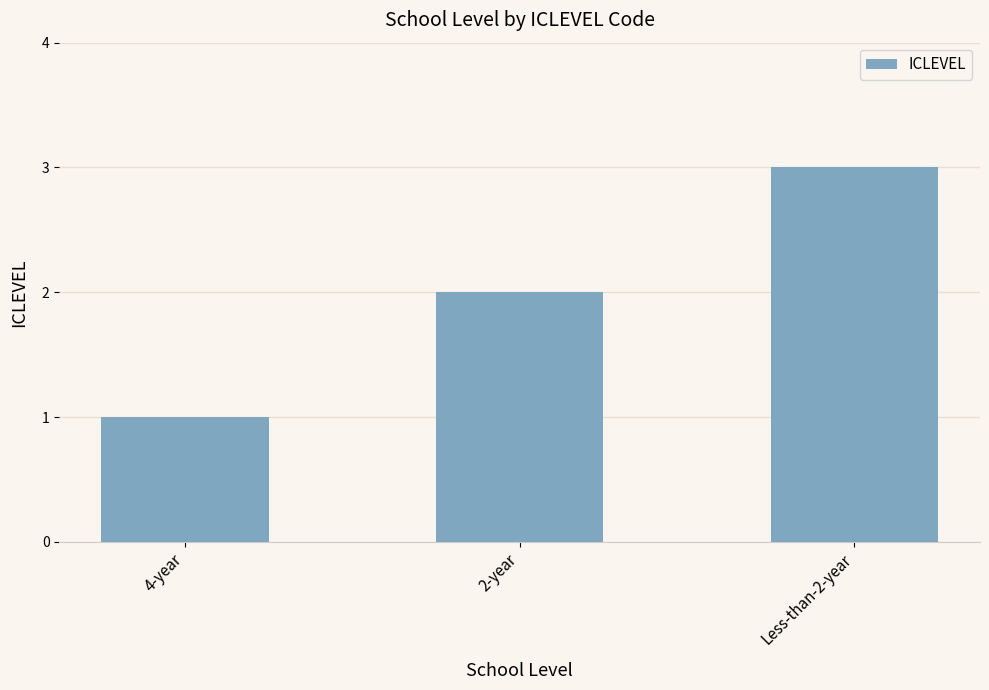

The value at Less-than-2-year is 5. True or false?

False